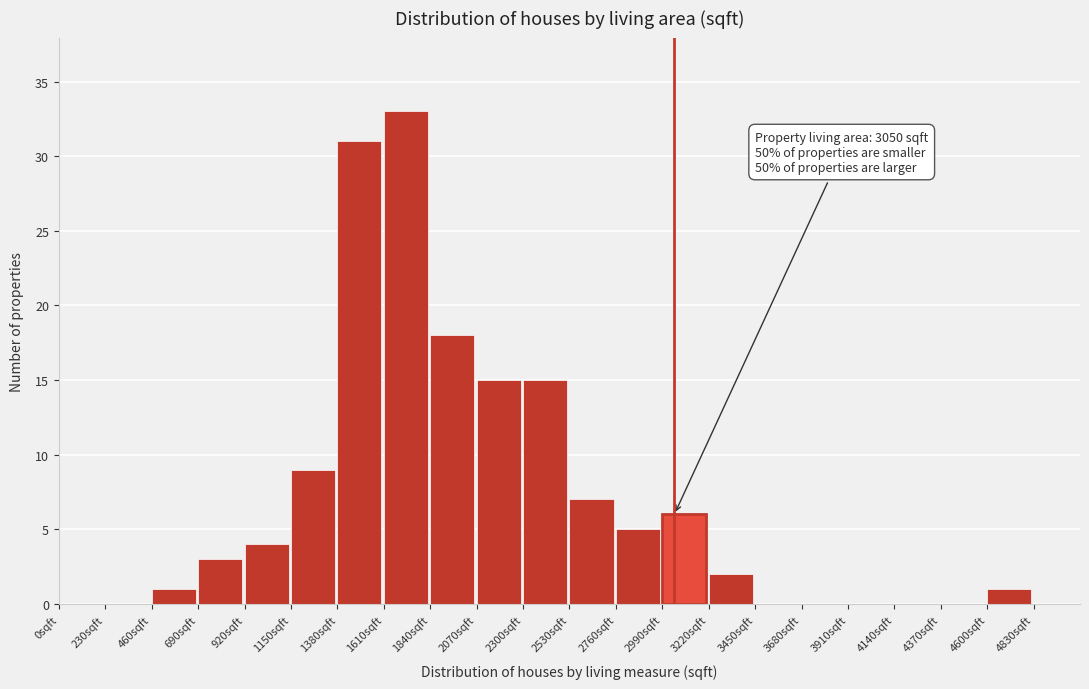

Over which range of the x-axis is the bar tallest?

1610 to 1840